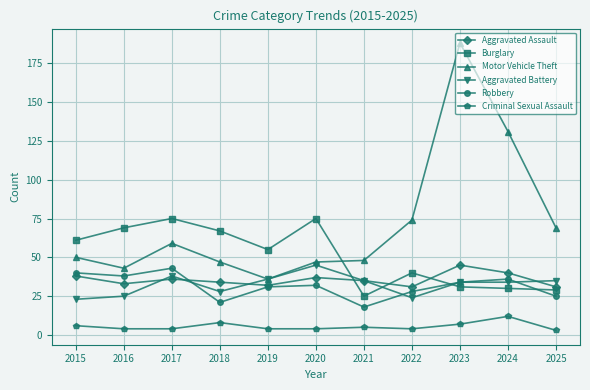

True or false: Robbery has a value of 18 at 2021.

True